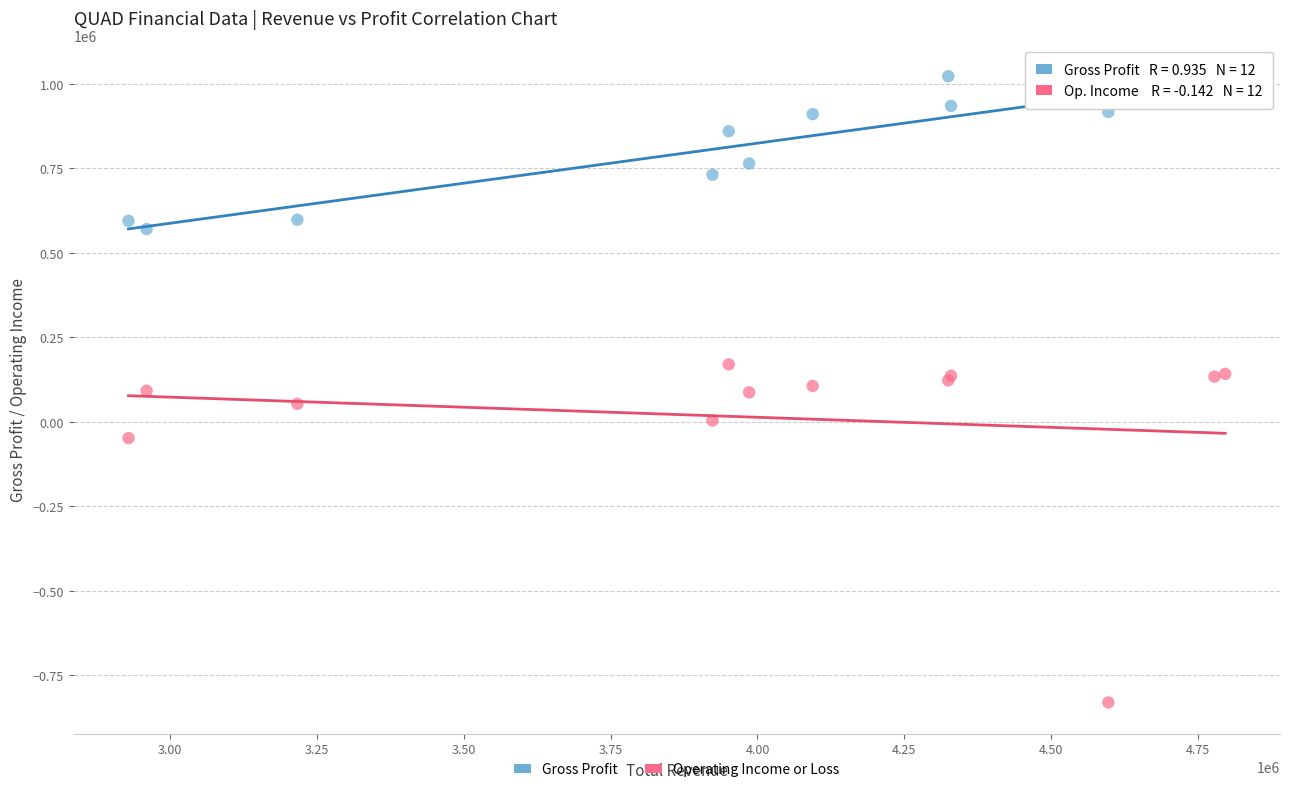

Which series has the largest Y range (max minus min)?

Operating Income or Loss